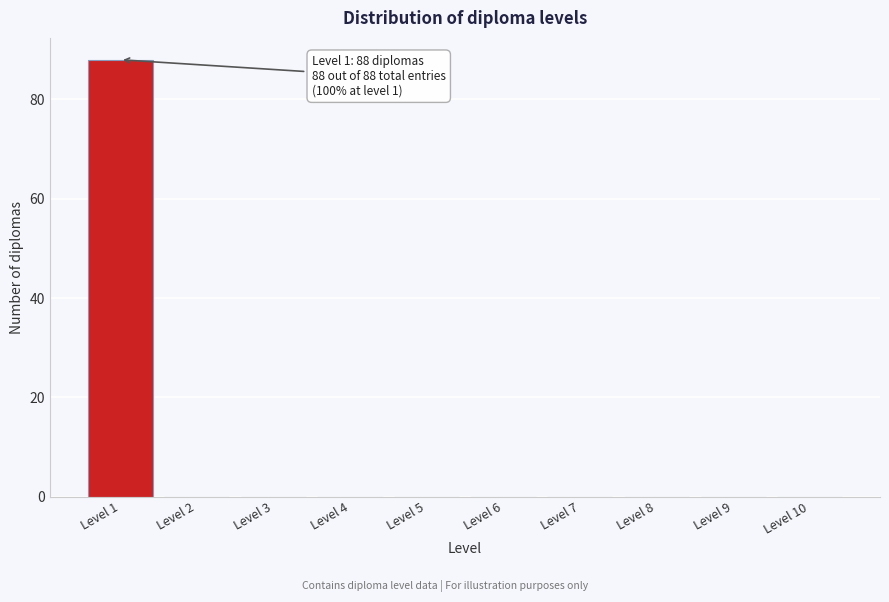

Reading left to right, list all the values displayed in this chart.

Level 1=88	Level 2=0	Level 3=0	Level 4=0	Level 5=0	Level 6=0	Level 7=0	Level 8=0	Level 9=0	Level 10=0